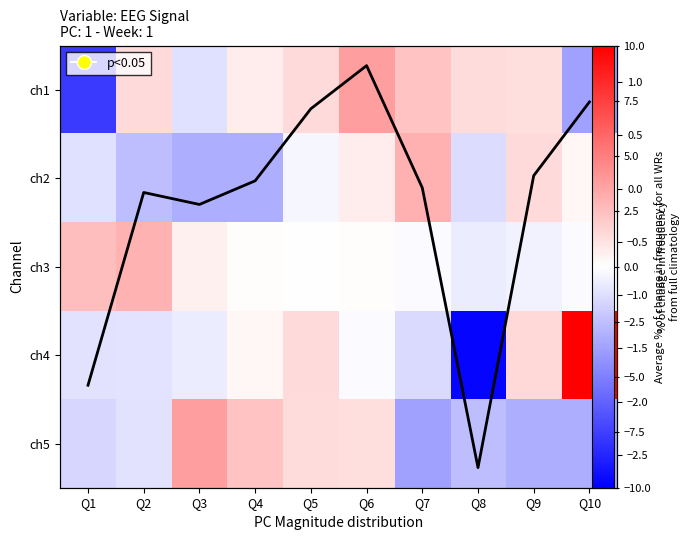

Rank the series at Q9 from lowest to highest value.

ch5, ch3, Column mean, ch1, ch2, ch4